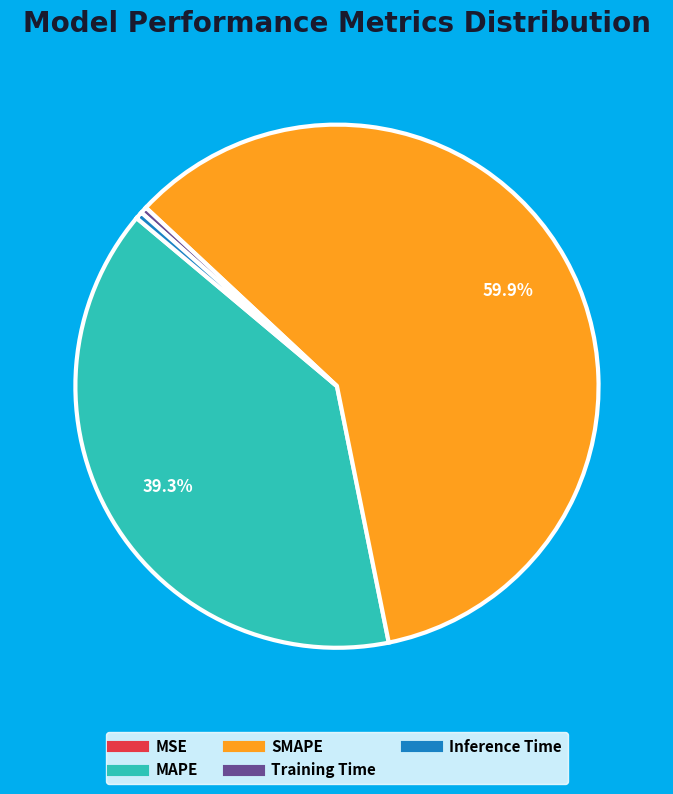

Which category has the biggest portion of the pie?

SMAPE